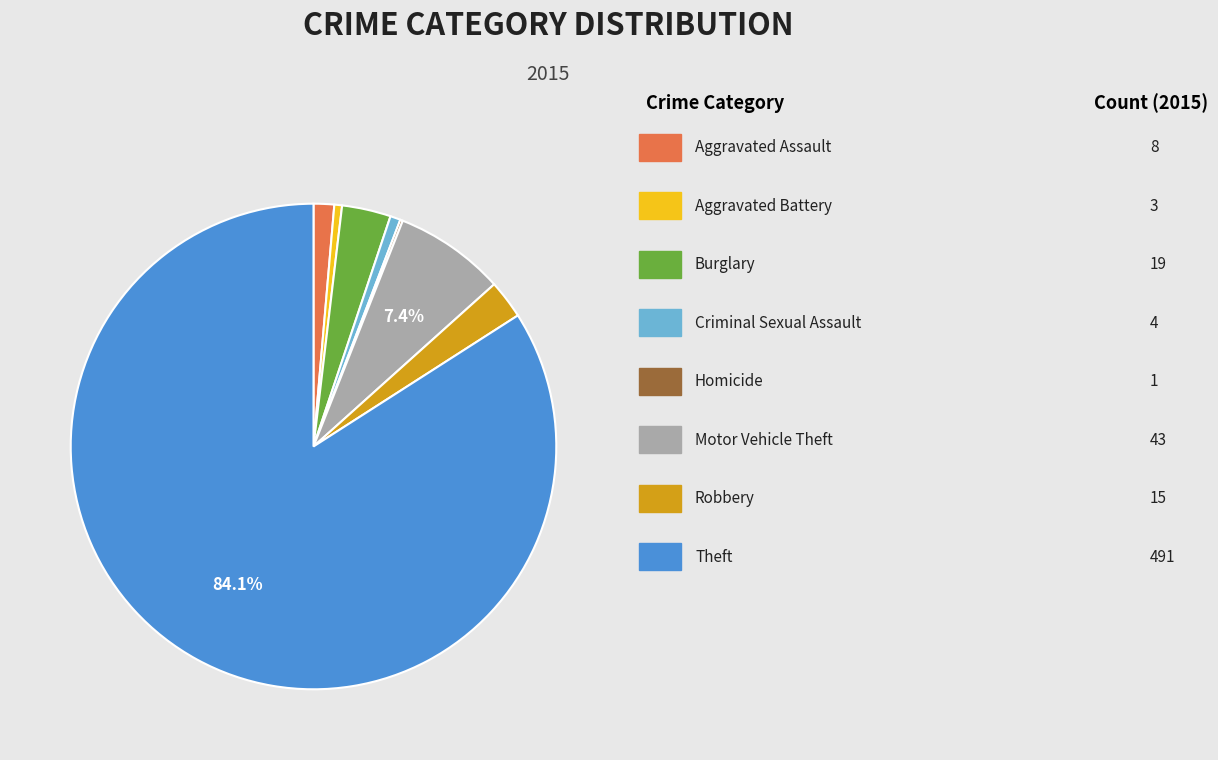

Is there a majority slice in this chart?

Yes